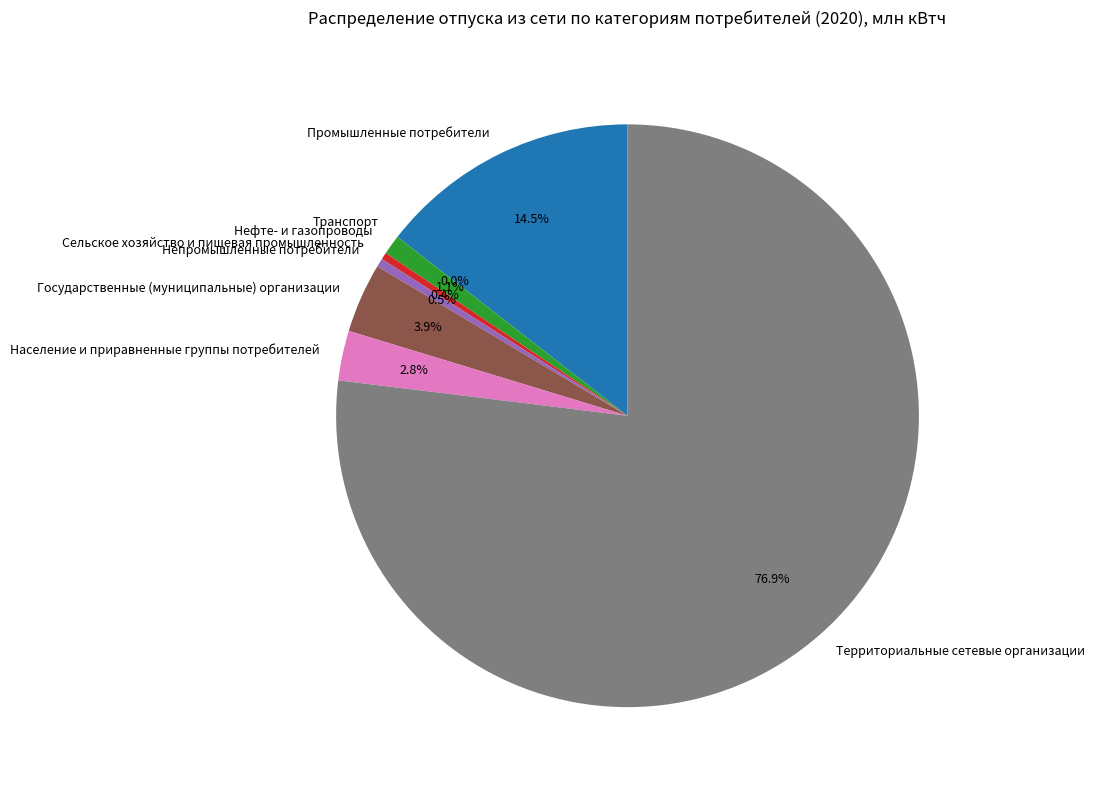

What is the total percentage of Сельское хозяйство и пищевая промышленность and Государственные (муниципальные) организации?

4.3%